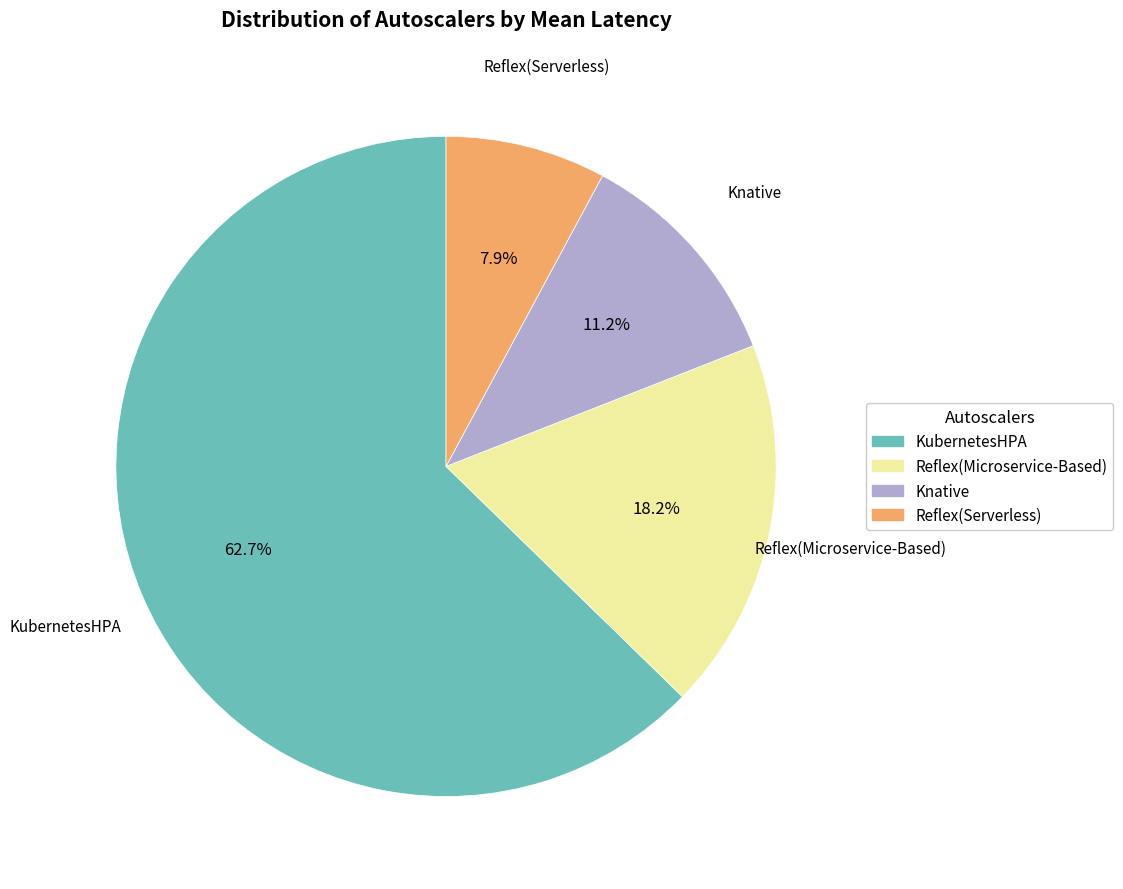

Which category accounts for the majority?

KubernetesHPA